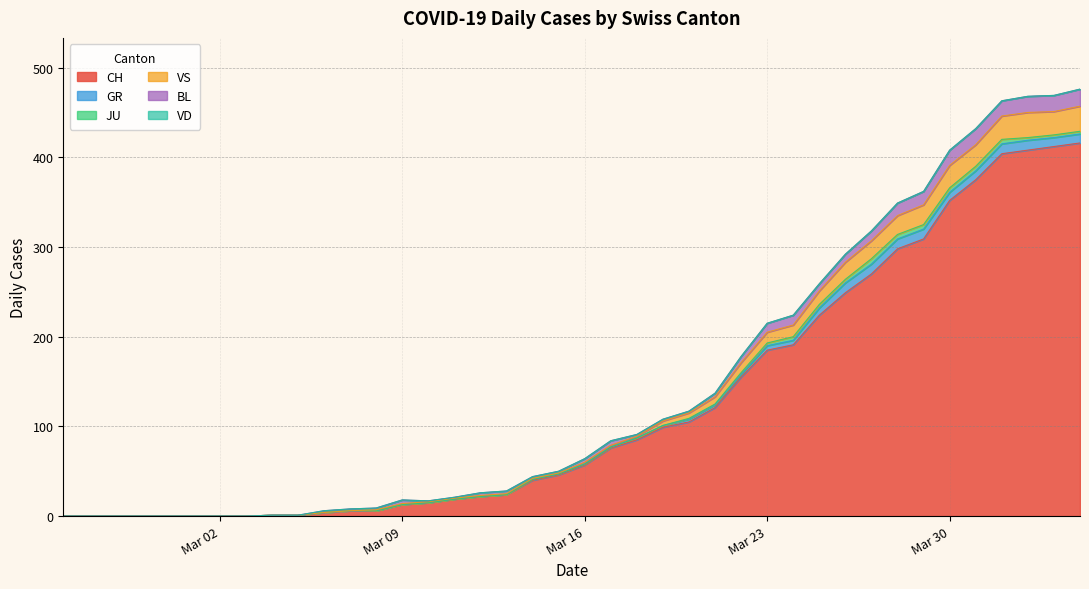

Does the chart display data point markers on the line(s)?

No